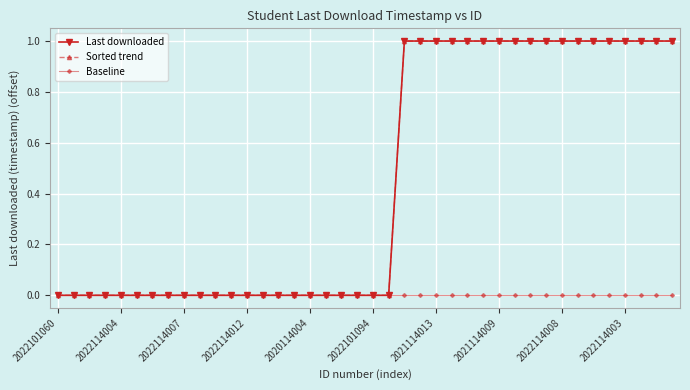

True or false: Baseline and Sorted trend intersect in this chart.

False